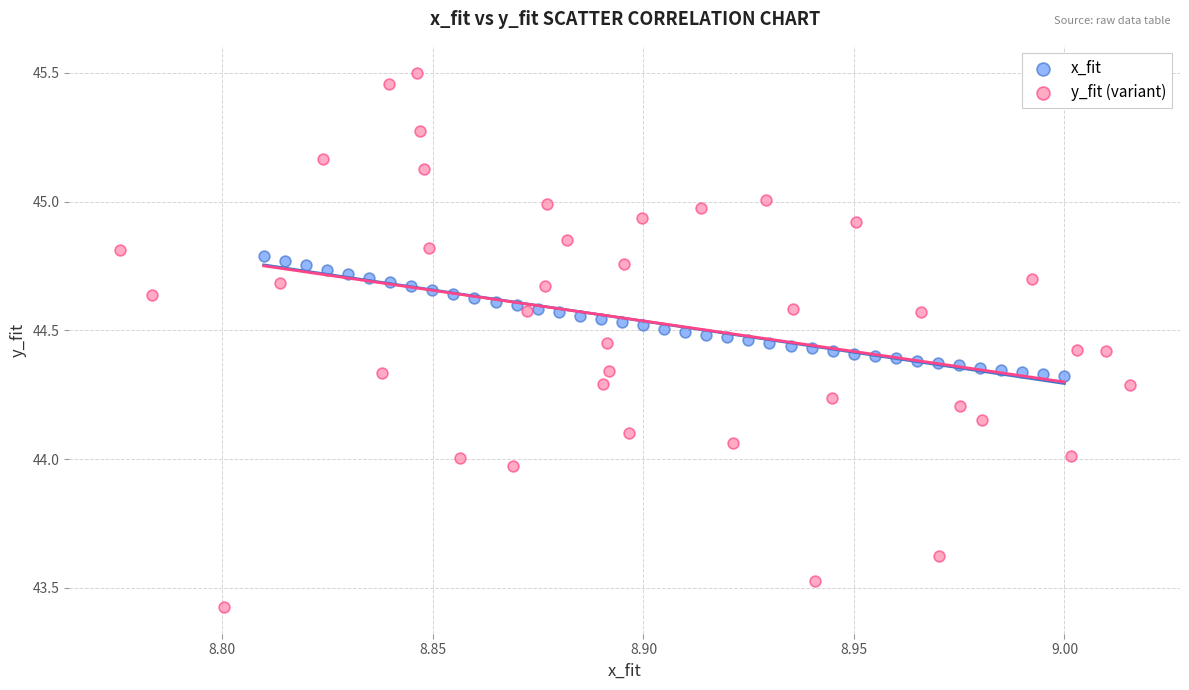

What are all the series names shown in the legend?

x_fit, y_fit (variant)